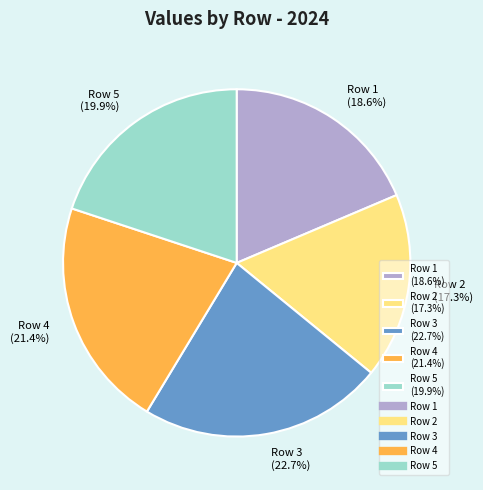

To the nearest percent, what is the difference between the largest and smallest slice percentages?

5%